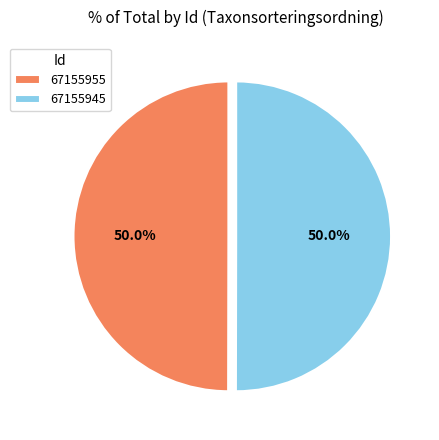

Combined, what portion of the pie is 67155955 and 67155945?

100.0%